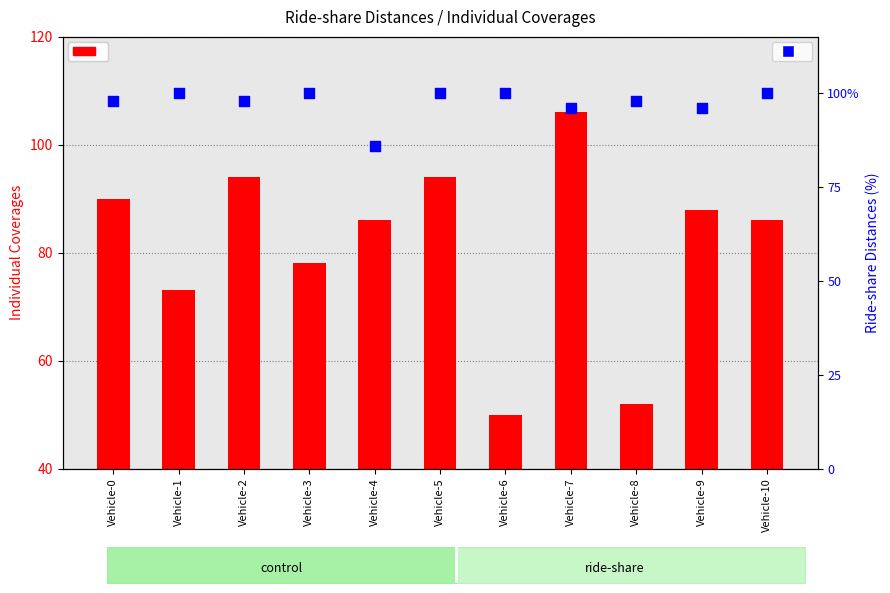

Is the value of Individual Coverages at Vehicle-5 greater than the value of Ride-share Distances at Vehicle-0?

No